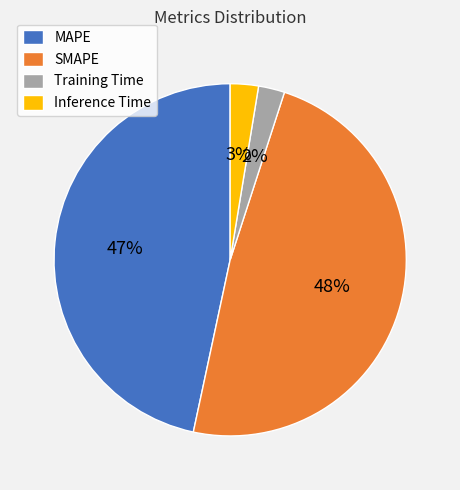

Count the number of slices in the pie.

4